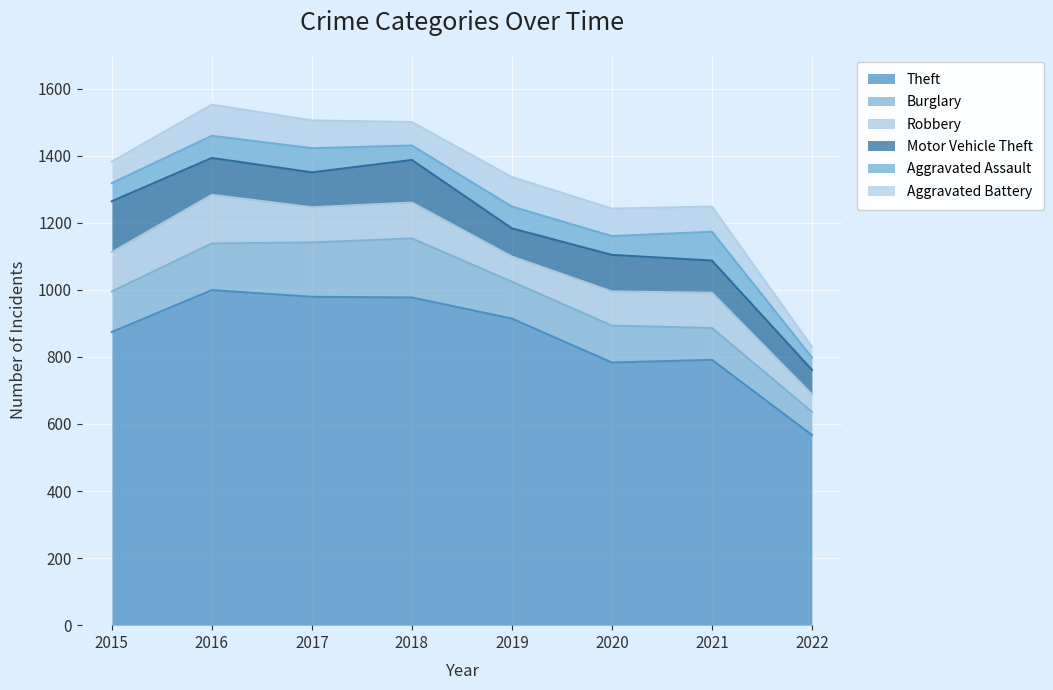

At which label does Motor Vehicle Theft first exceed 109?

2015